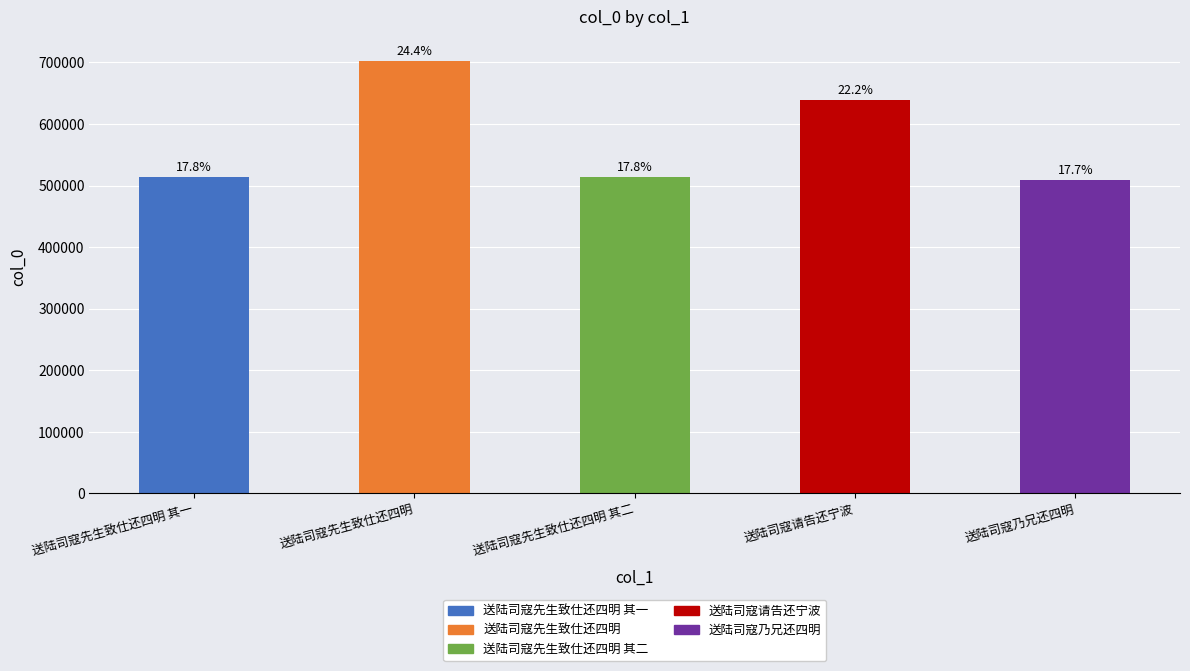

Where does the data first go above 513463?

送陆司寇先生致仕还四明